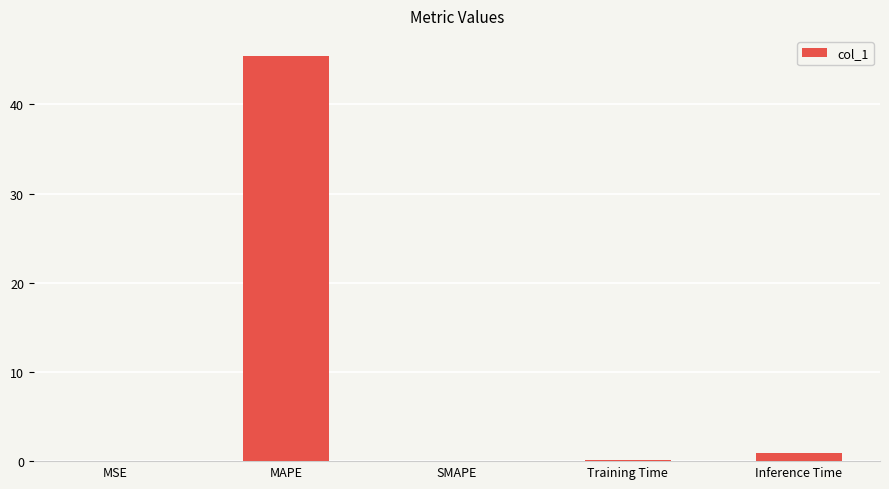

How many data points does each series have?

5